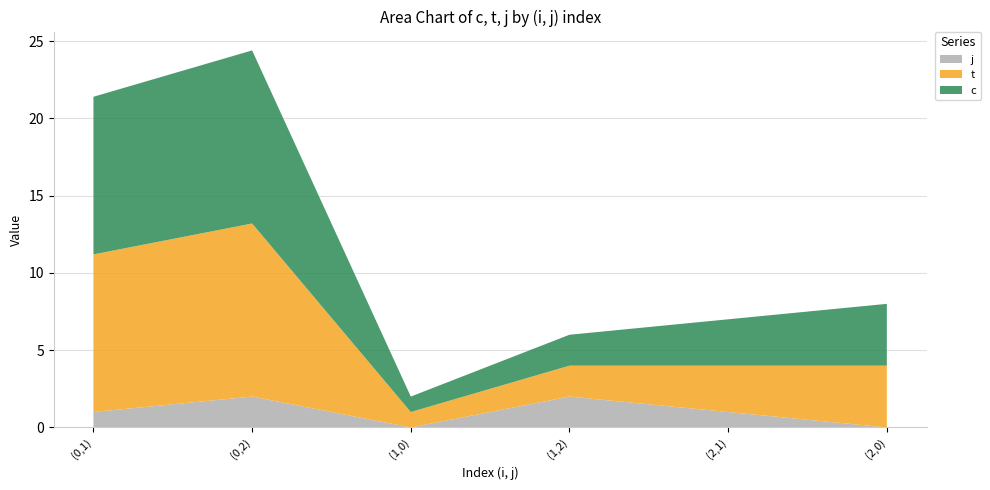

Reading left to right, list all the values displayed in this chart.

c: 10.2	11.2	1.0	2.0	3.0	4.0
t: 10.2	11.2	1.0	2.0	3.0	4.0
j: 1.0	2.0	0.0	2.0	1.0	0.0